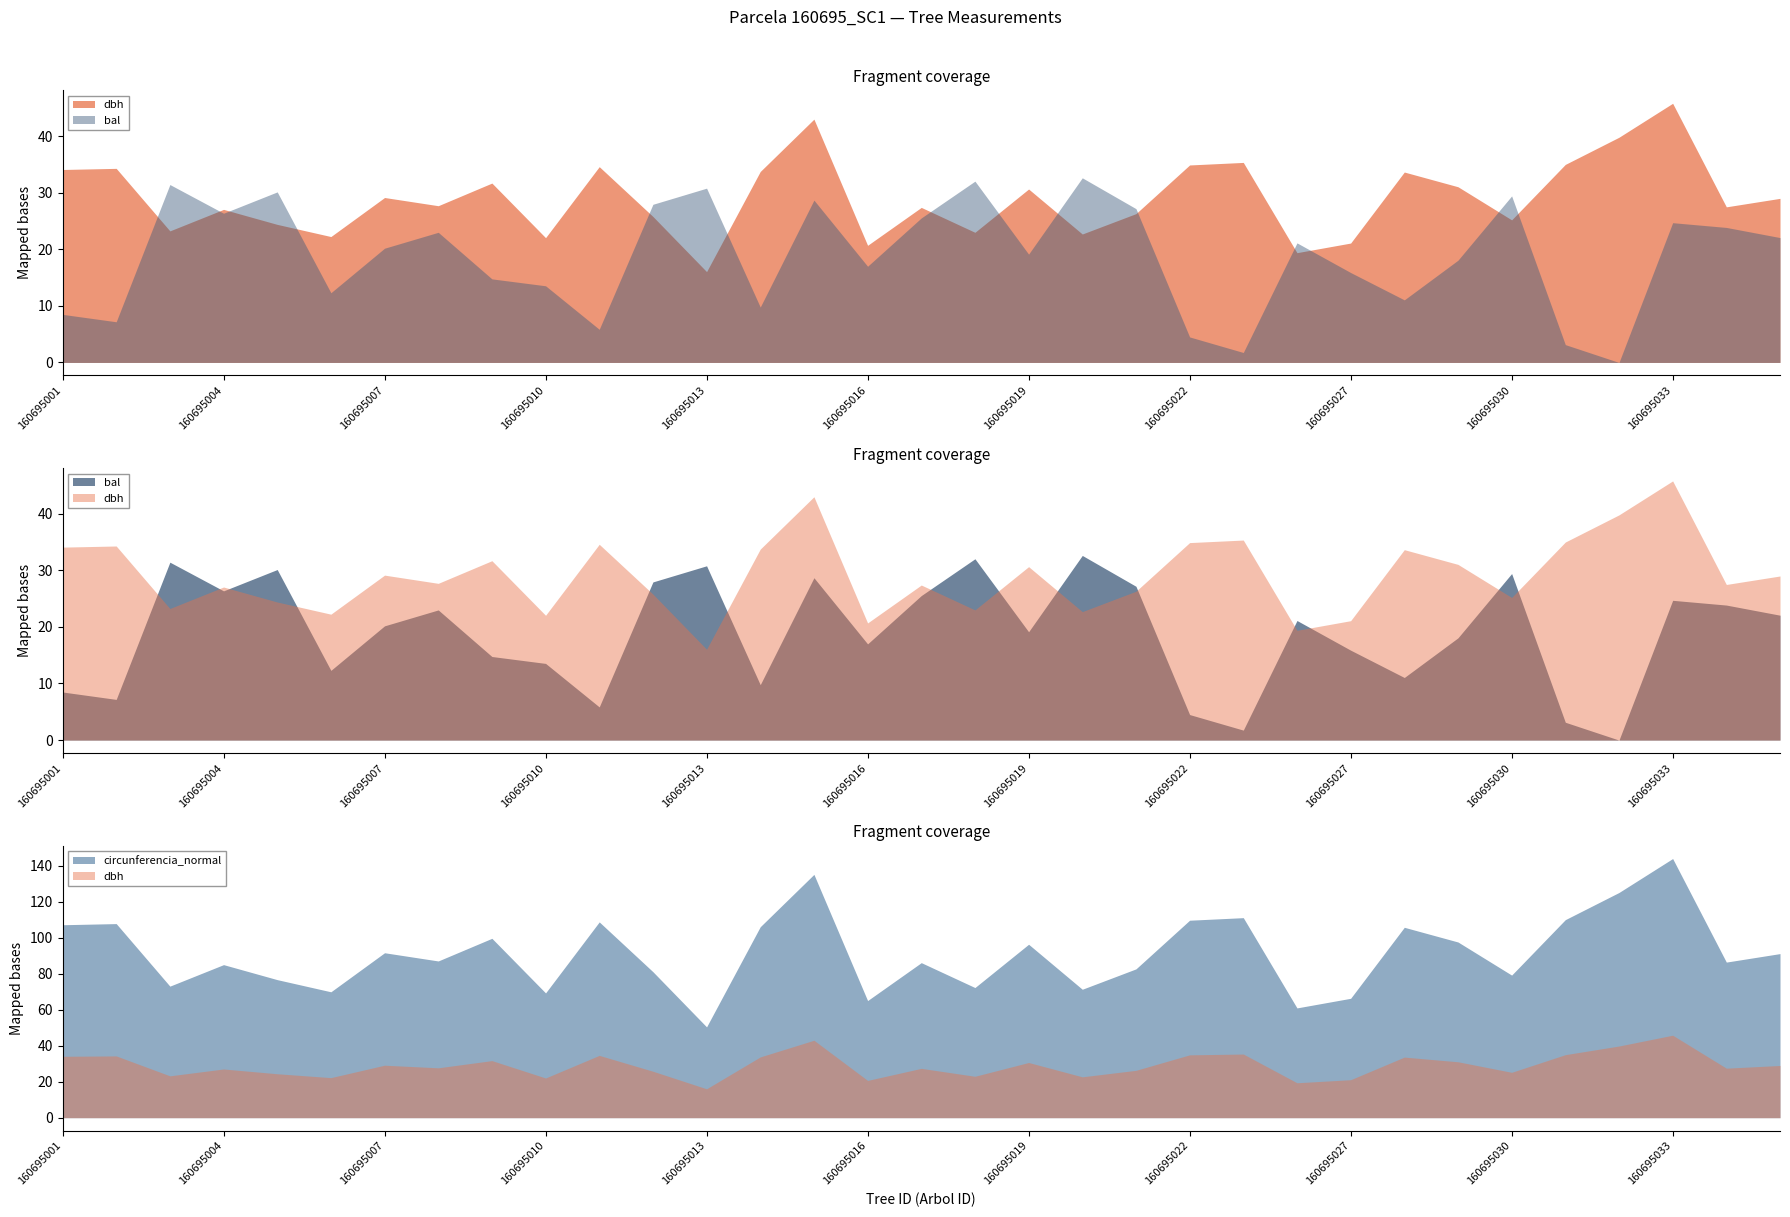

What is the spread (max minus min) of values at 160695012?

55.2